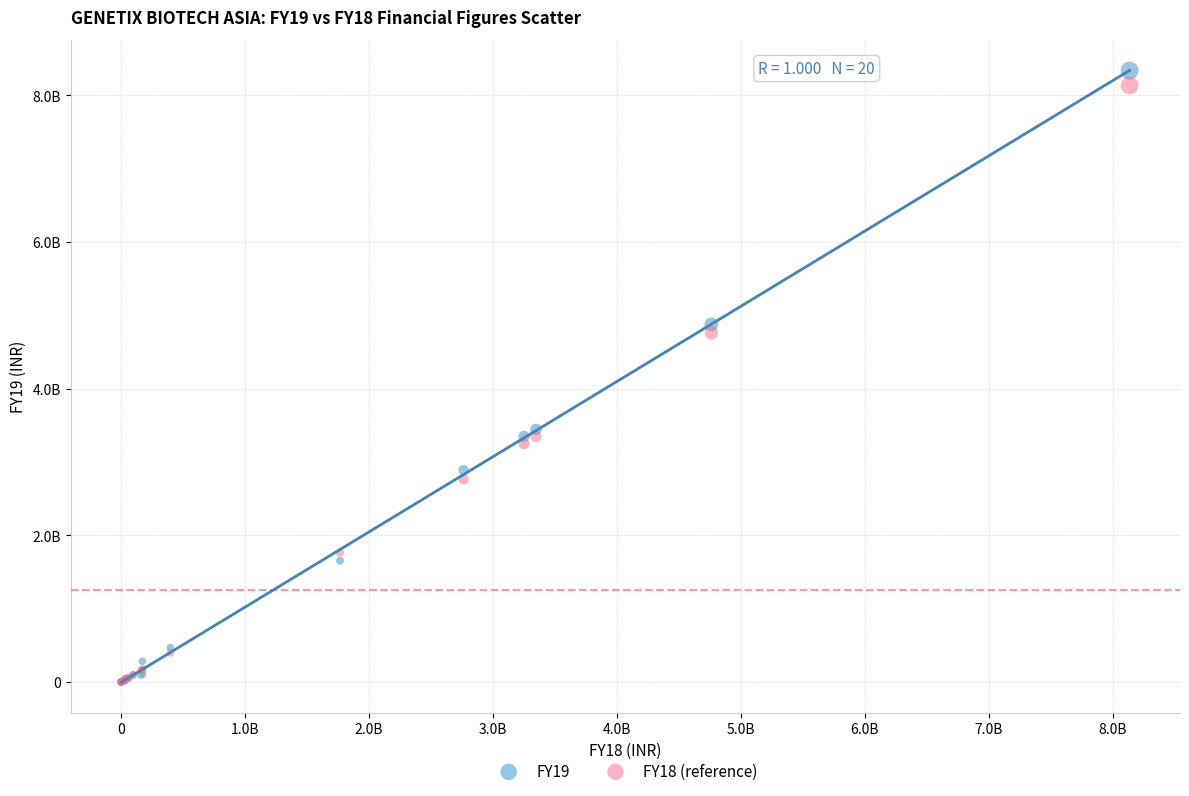

What are all the series names shown in the legend?

FY19, FY18 (reference)